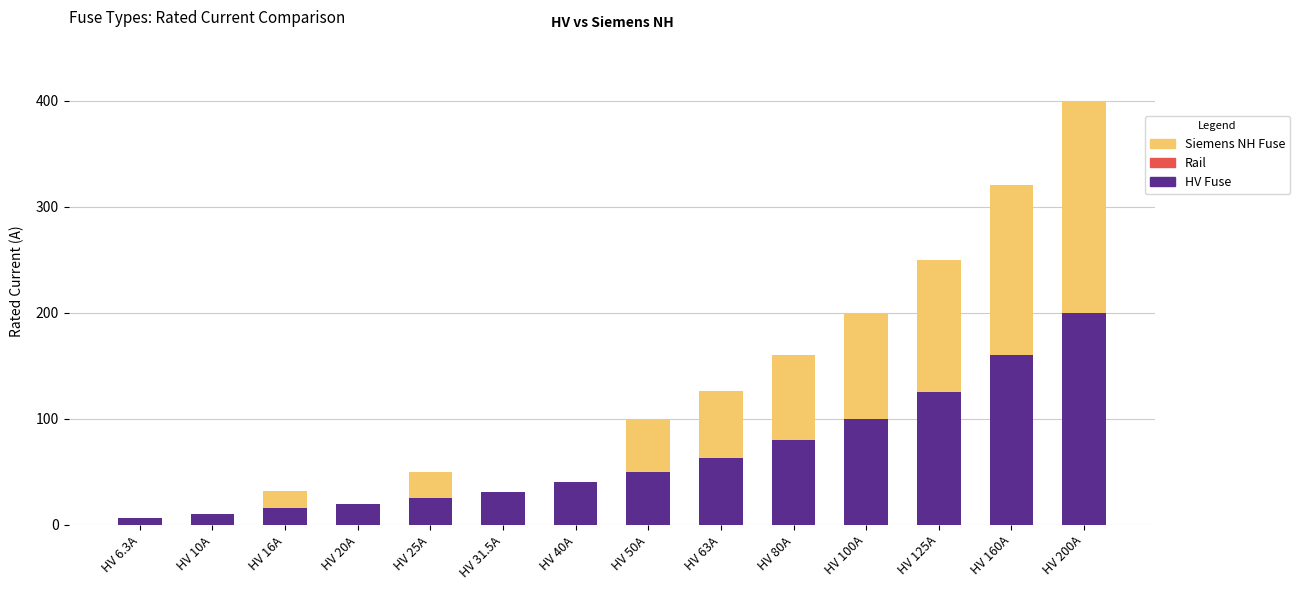

Are the bars grouped side by side (vs. stacked)?

No